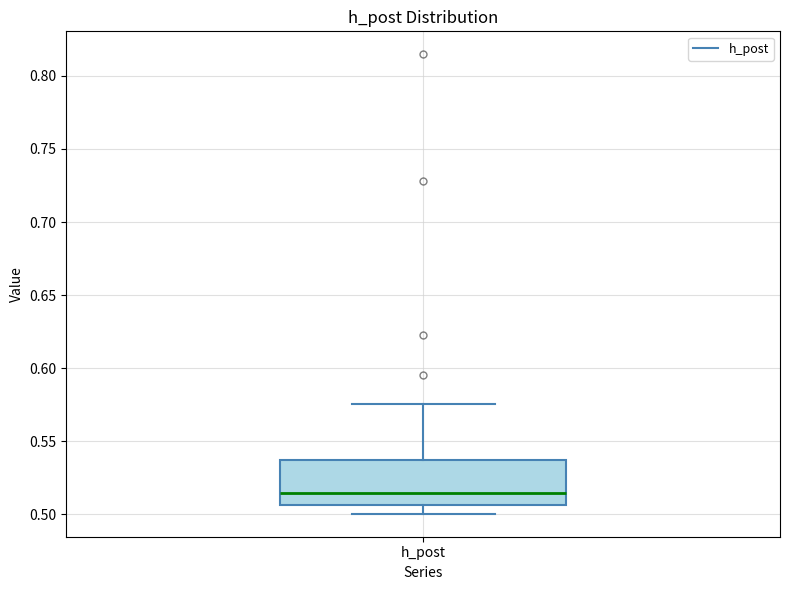

Where does the upper whisker of the box for h_post end on the y-axis? The values are not printed on the chart, so give them approximately, as read against the axis.

0.575